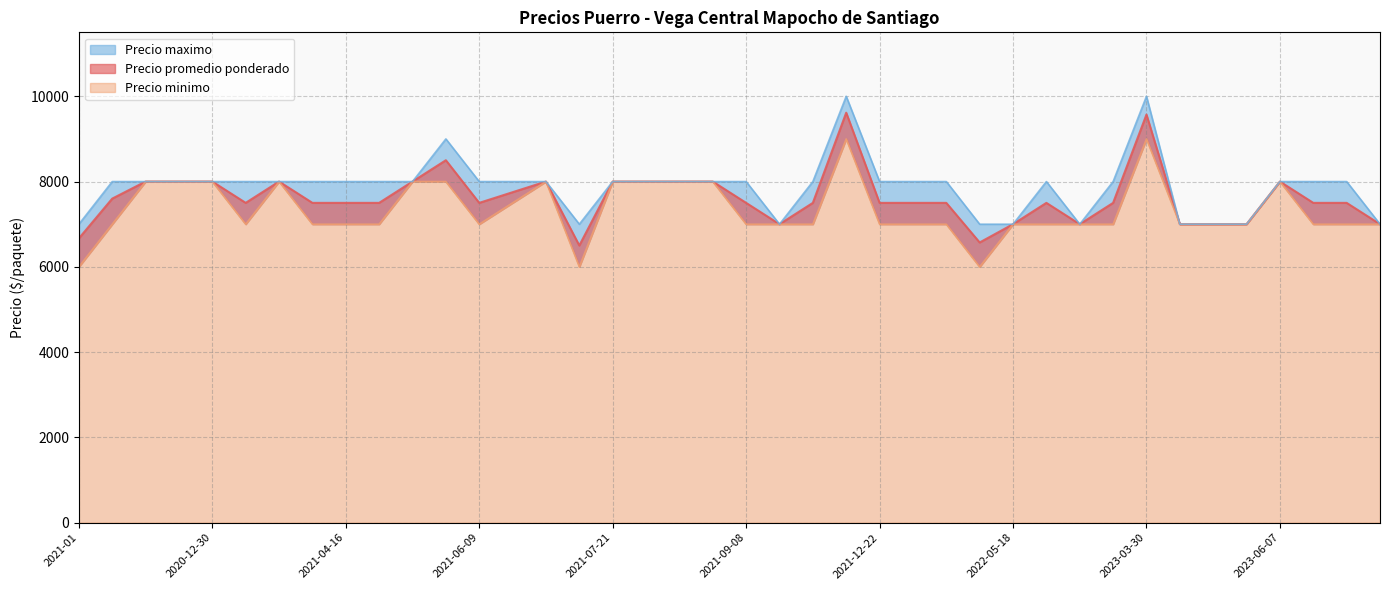

Rank the categories by Precio maximo value from highest to lowest.

2021-11-19, 2023-03-30, 2021-05-26, 2020-11-25, 2020-11-27, 2020-12-01, 2020-12-30, 2021-03-04, 2021-03-11, 2021-04-13, 2021-04-16, 2021-04-20, 2021-04-28, 2021-06-09, 2021-06-18, 2021-07-07, 2021-07-21, 2021-07-28, 2021-08-13, 2021-08-25, 2021-09-08, 2021-10-29, 2021-12-22, 2022-02-23, 2022-03-16, 2022-05-26, 2022-10-26, 2023-06-07, 2023-06-14, 2023-08-16, 2021-01, 2021-07-14, 2021-10-08, 2022-04-06, 2022-05-18, 2022-07-27, 2023-04-26, 2023-05-24, 2023-05-31, 2023-11-15